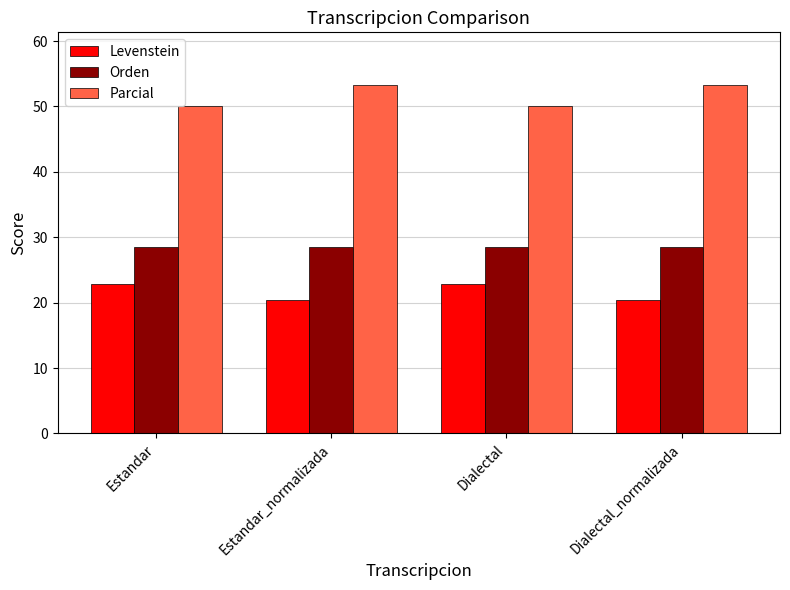

Reading left to right, list all the values displayed in this chart.

Levenstein: 22.8	20.4	22.8	20.4
Orden: 28.6	28.6	28.6	28.6
Parcial: 50.0	53.3	50.0	53.3